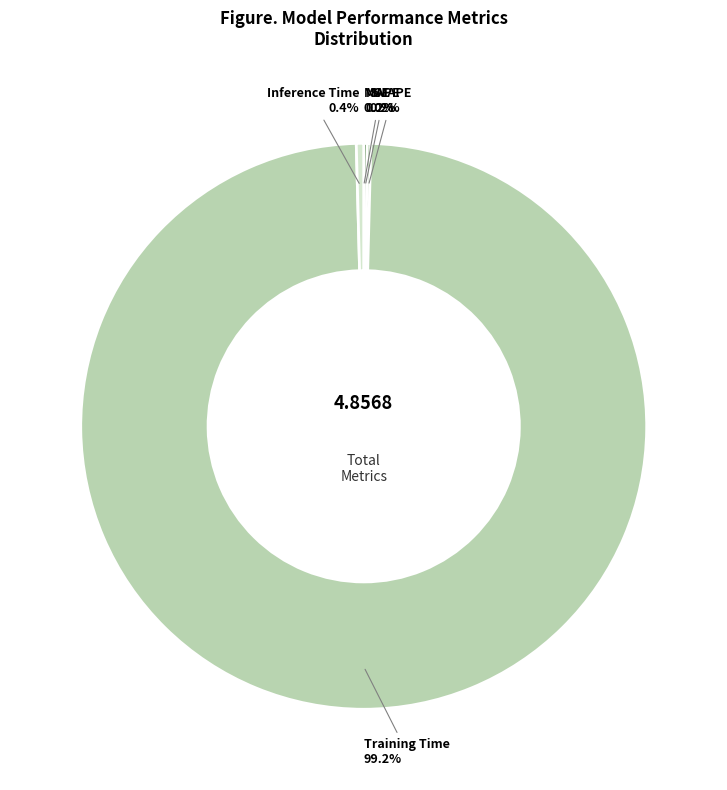

Which category has the biggest portion of the pie?

Training Time